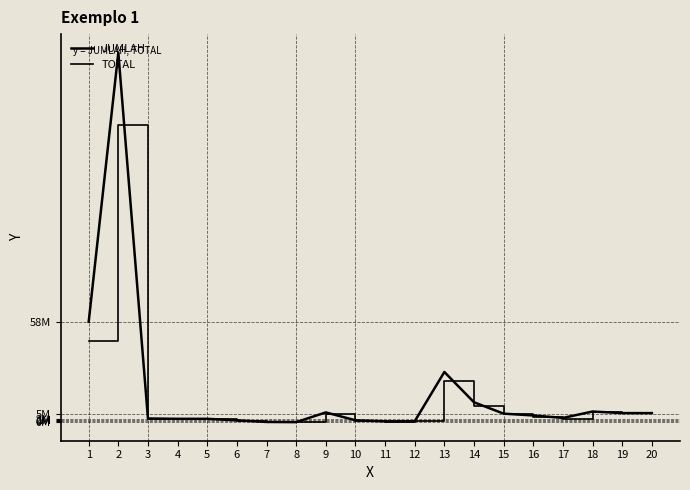

Does the chart display data point markers on the line(s)?

No